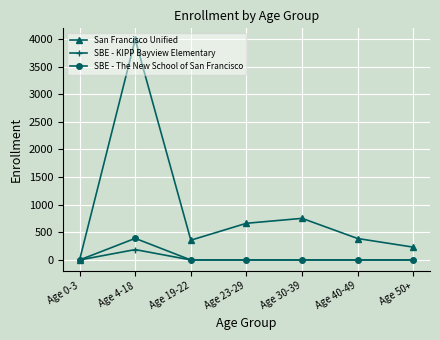

The San Francisco Unified series shows 358 at Age 19-22. True or false?

True